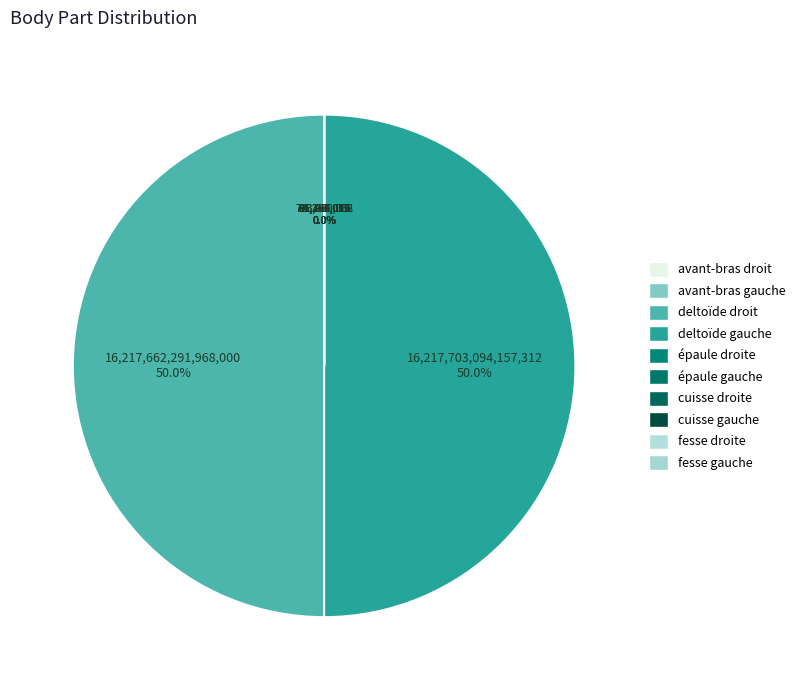

Is there any slice that represents more than half of the pie?

Yes